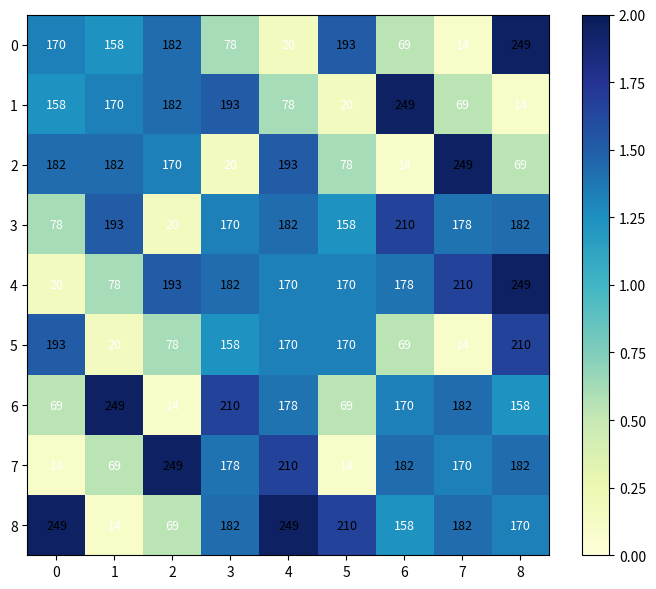

What is the difference between the 6 values at 3 and 4?

32